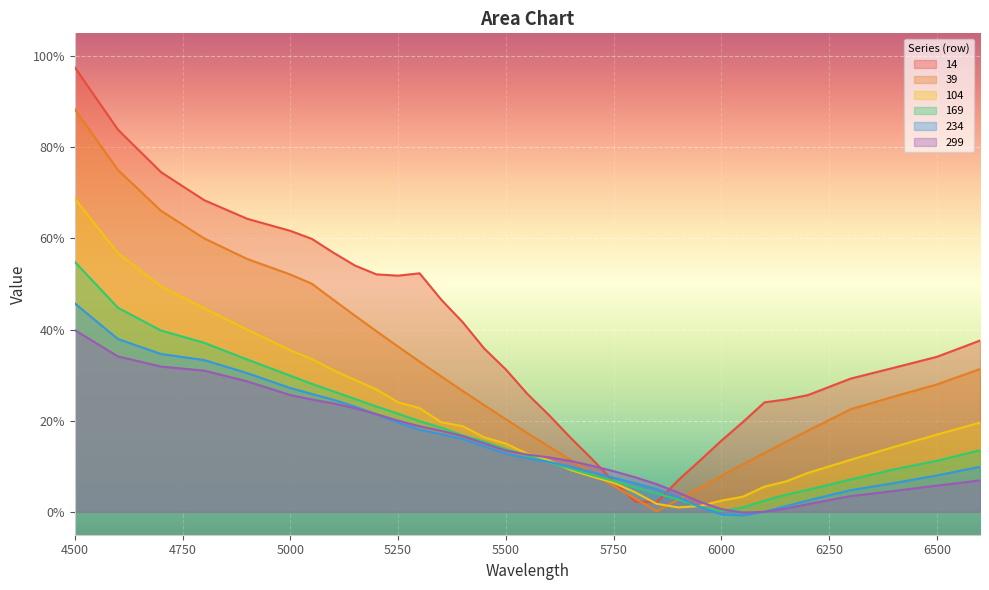

Which series has the widest spread of values?

14